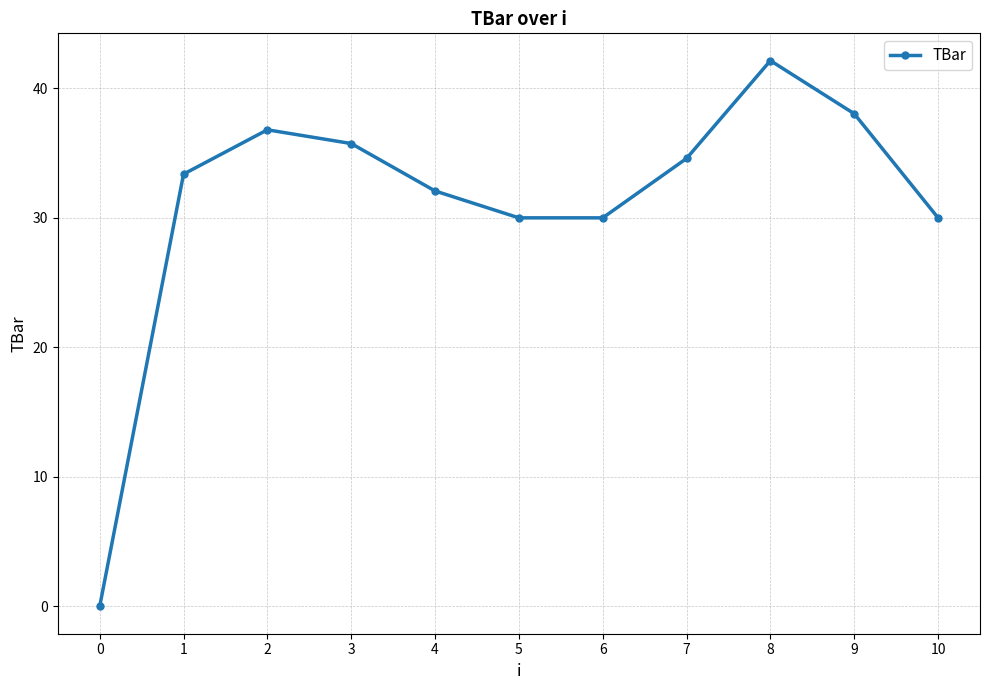

Does the chart display data point markers on the line(s)?

Yes